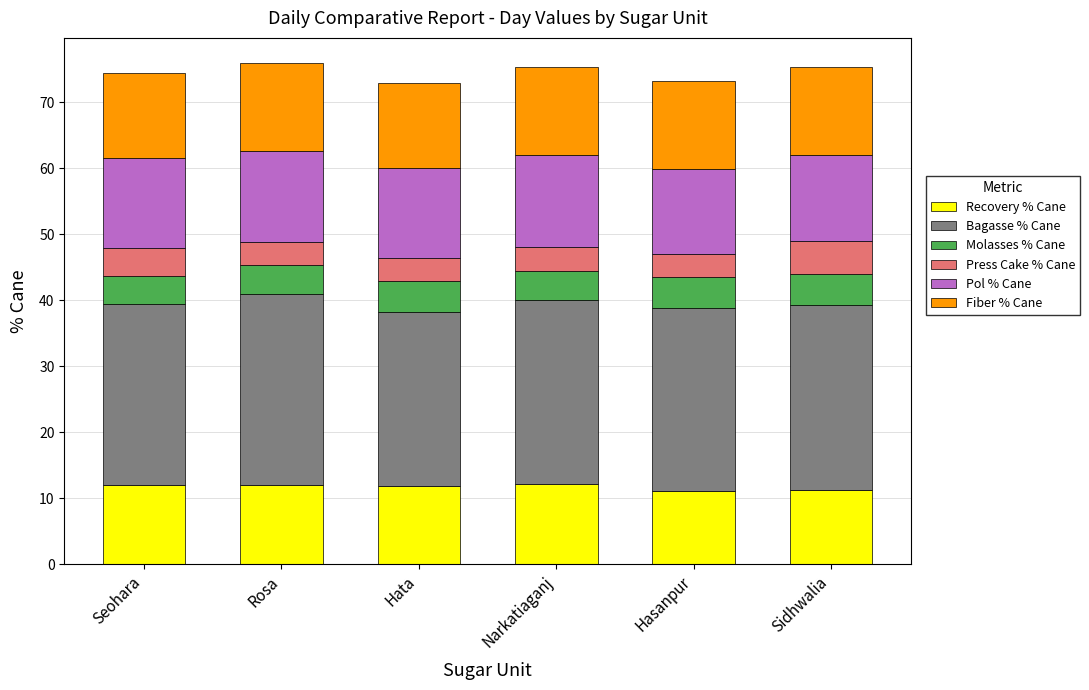

The Recovery % Cane series shows 6.5 at Hasanpur. True or false?

False